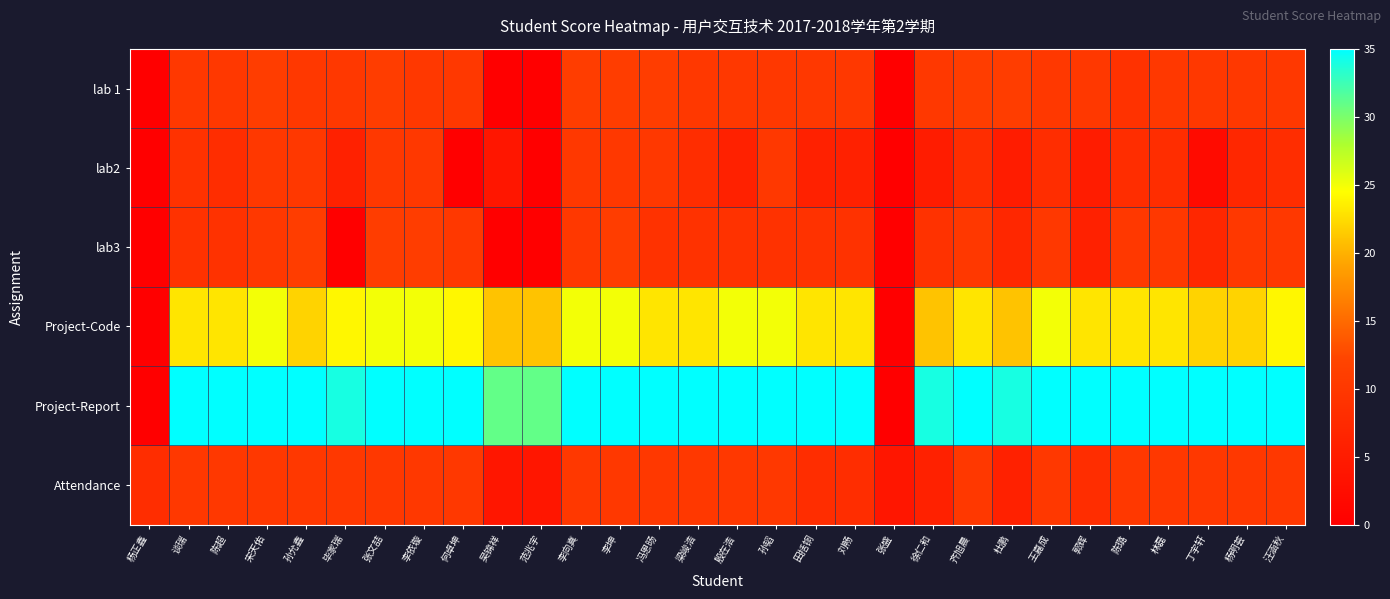

Which series has the widest spread of values?

Project-Report